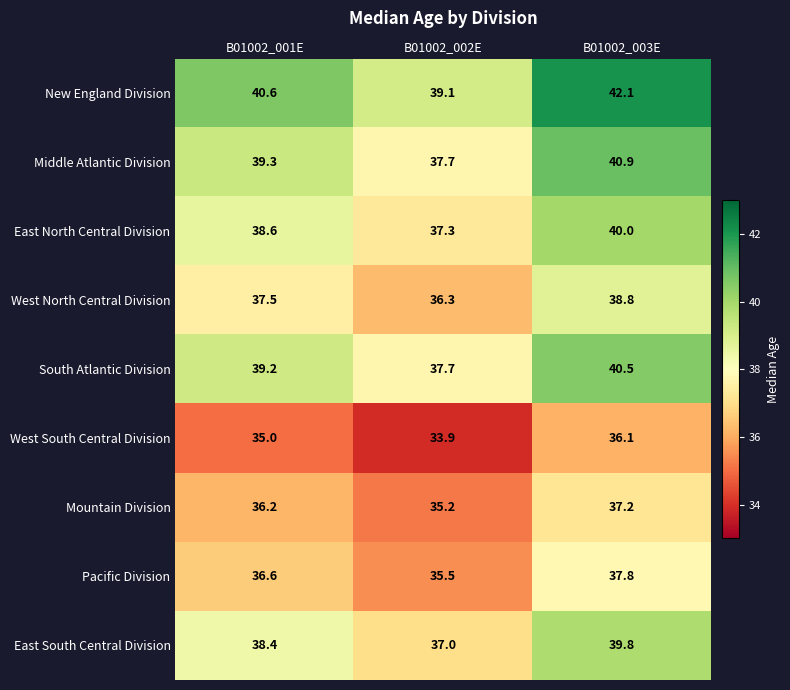

Which series has the largest range (max minus min)?

Middle Atlantic Division